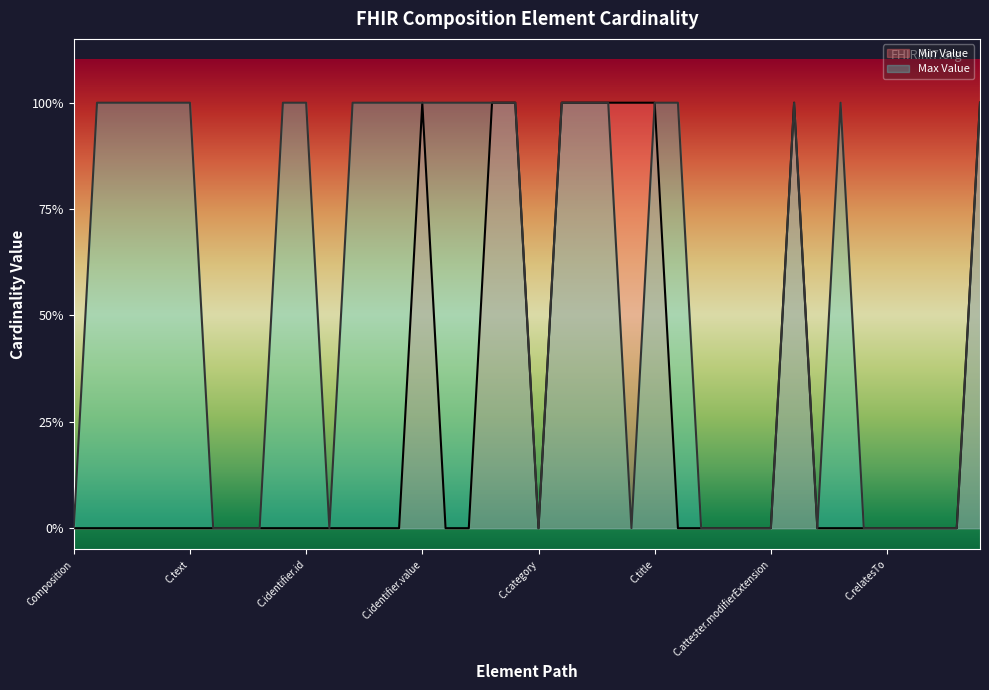

Which has a higher value, Composition.relatesTo.extension or Composition.relatesTo.id?

Composition.relatesTo.extension